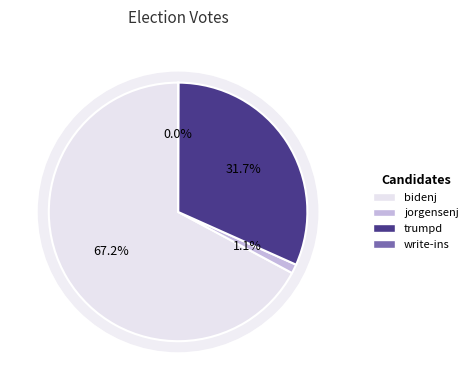

To the nearest percent, what portion does bidenj represent?

67%